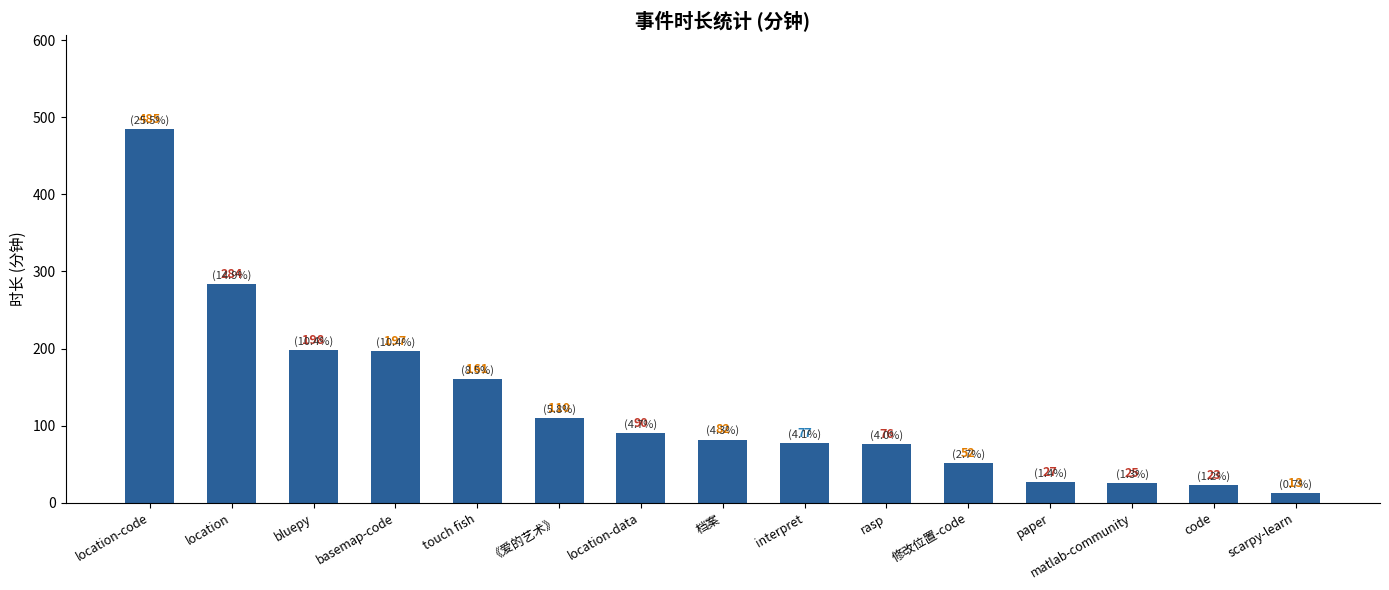

What is the approximate value at bluepy?

198